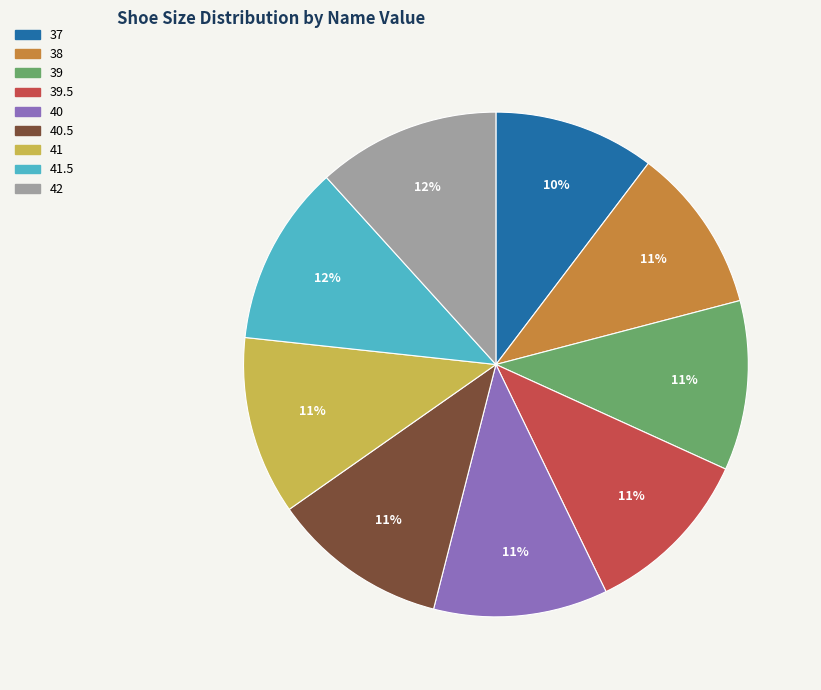

To the nearest percent, what is the combined percentage of 38 and 37?

21%